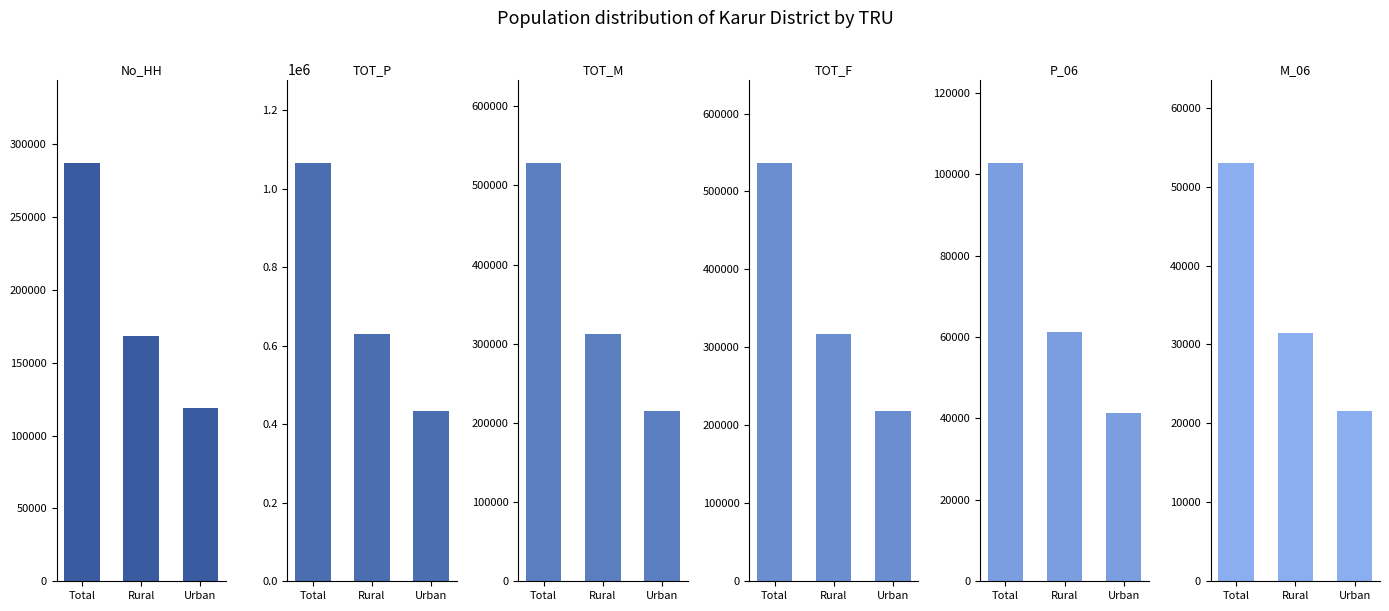

What is the difference between the maximum and second lowest values in the TOT_P series?

434517